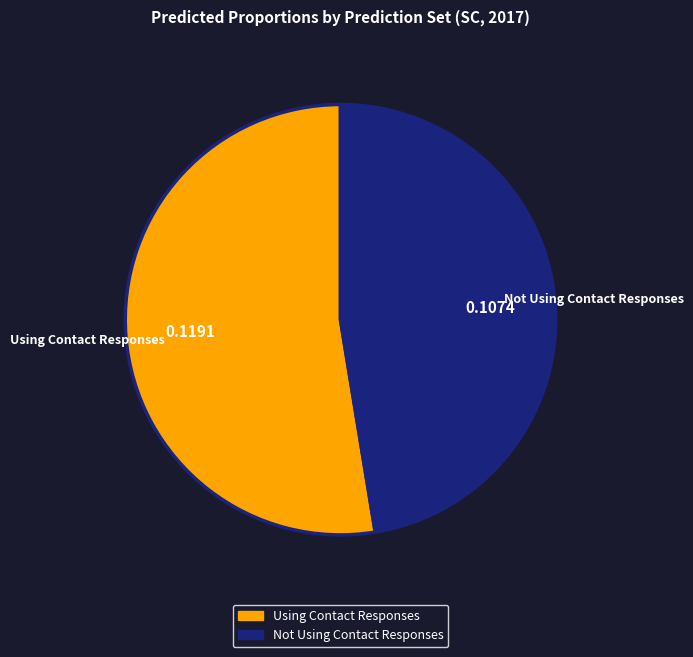

Which category has the biggest portion of the pie?

Using Contact Responses